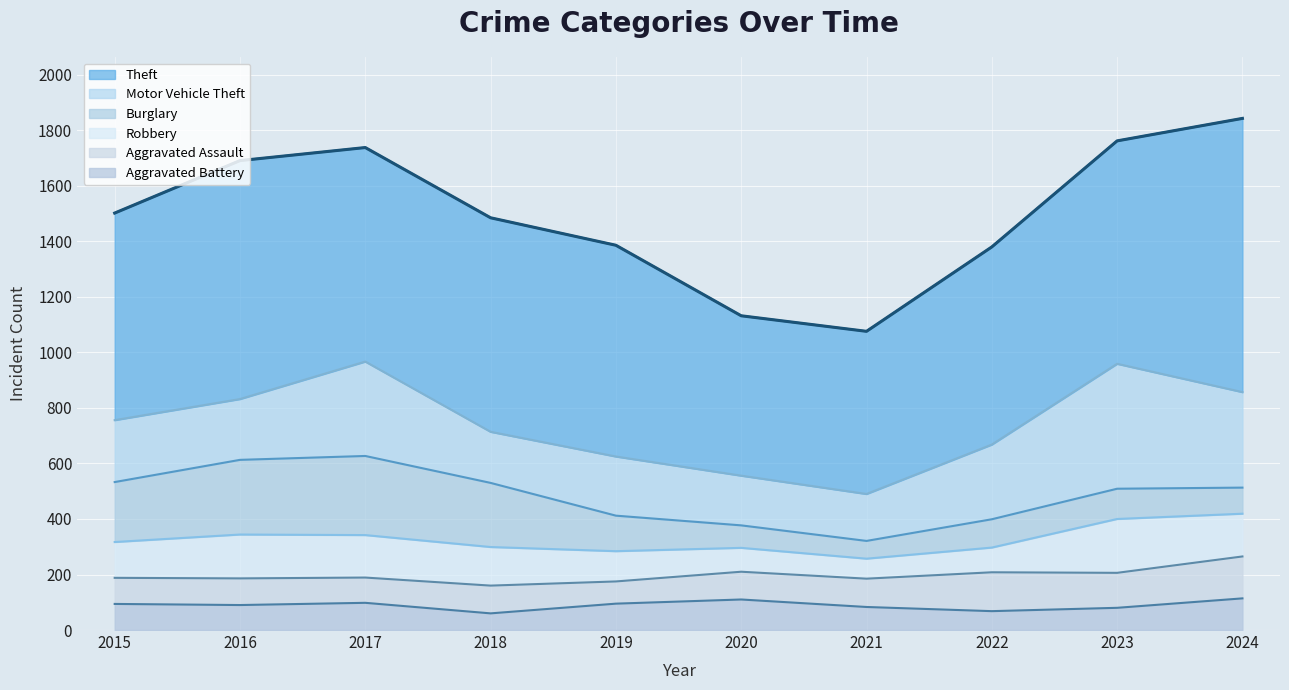

Where is the first local minimum for Theft?

2020